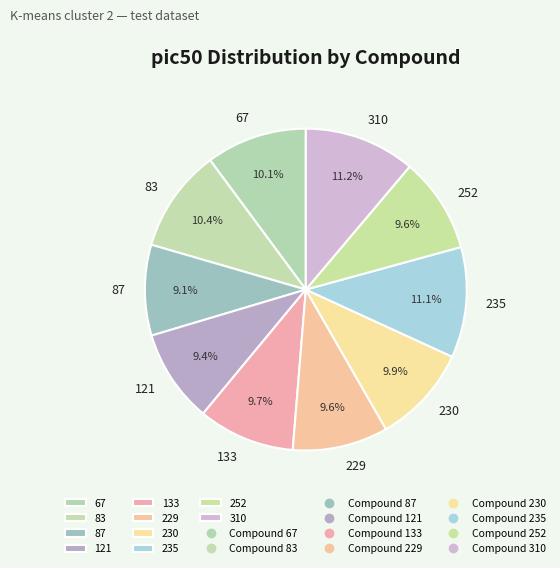

Does 121 represent more than half of the total?

No